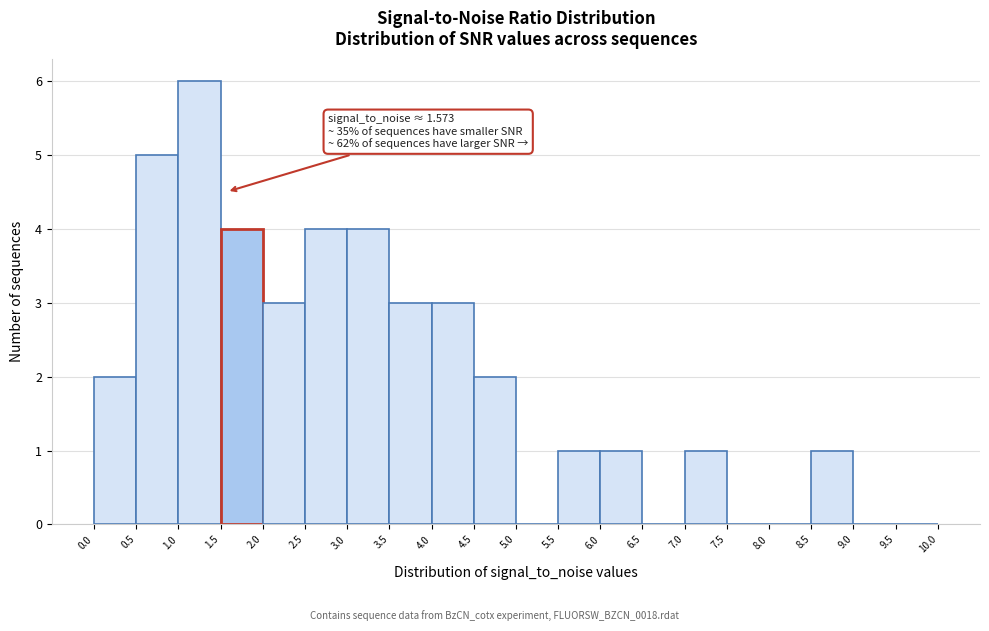

Over which range of the x-axis is the bar tallest?

1.0 to 1.5